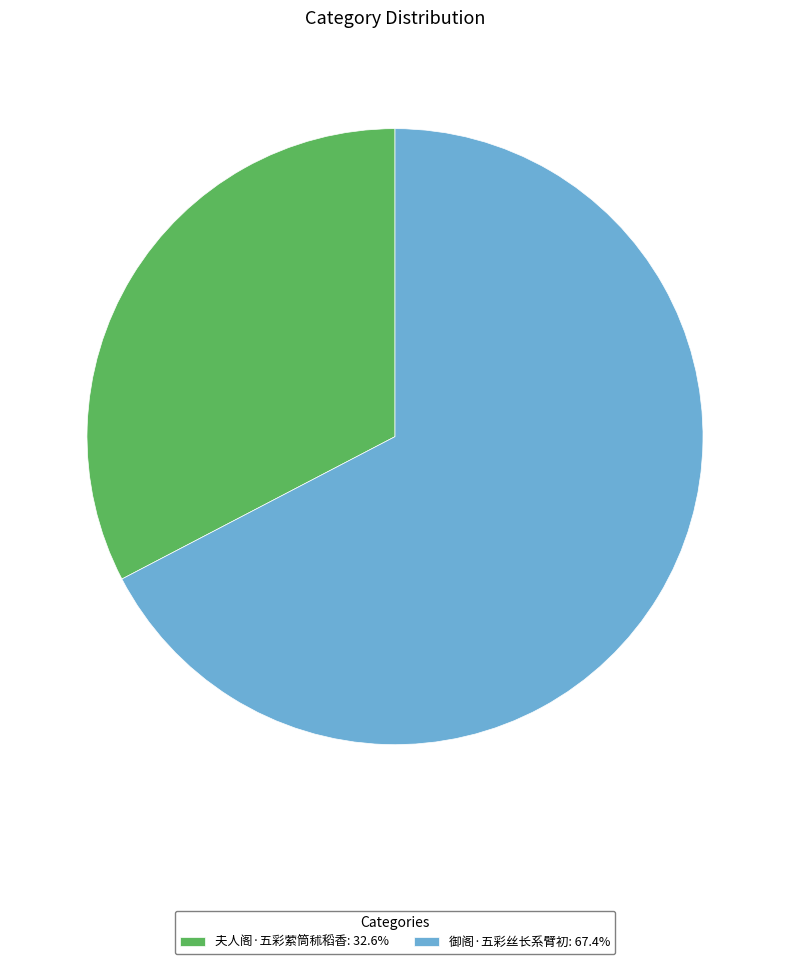

Approximately how many times larger is the value at 御阁·五彩丝长系臂初 compared to 夫人阁·五彩萦筒秫稻香?

2.1